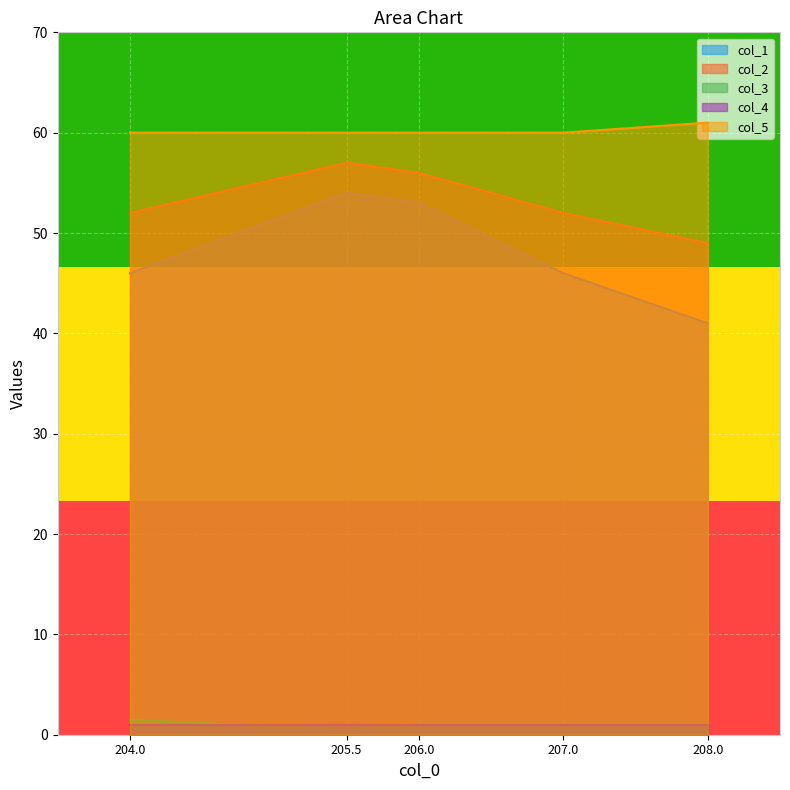

Which series has the largest total across all categories?

col_5